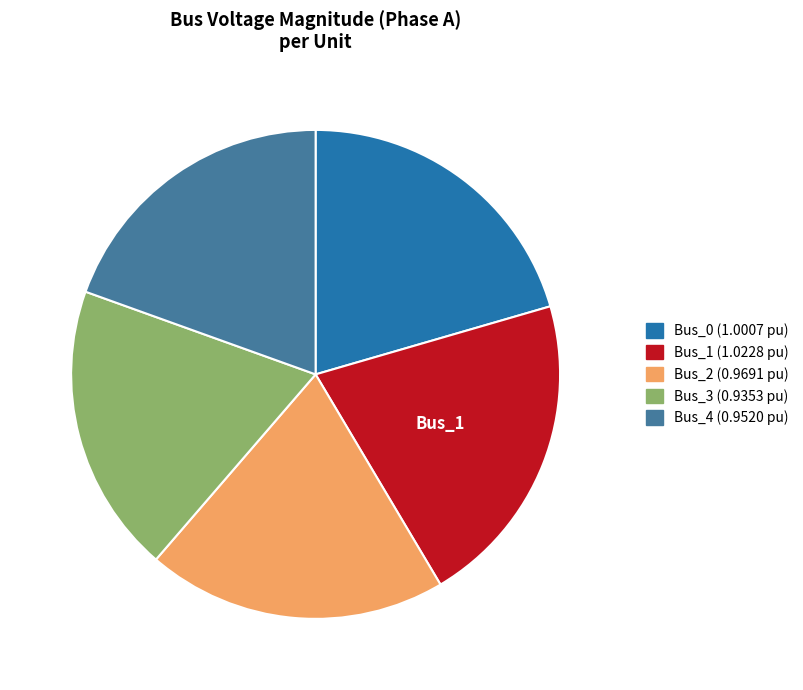

Is there a majority slice in this chart?

No